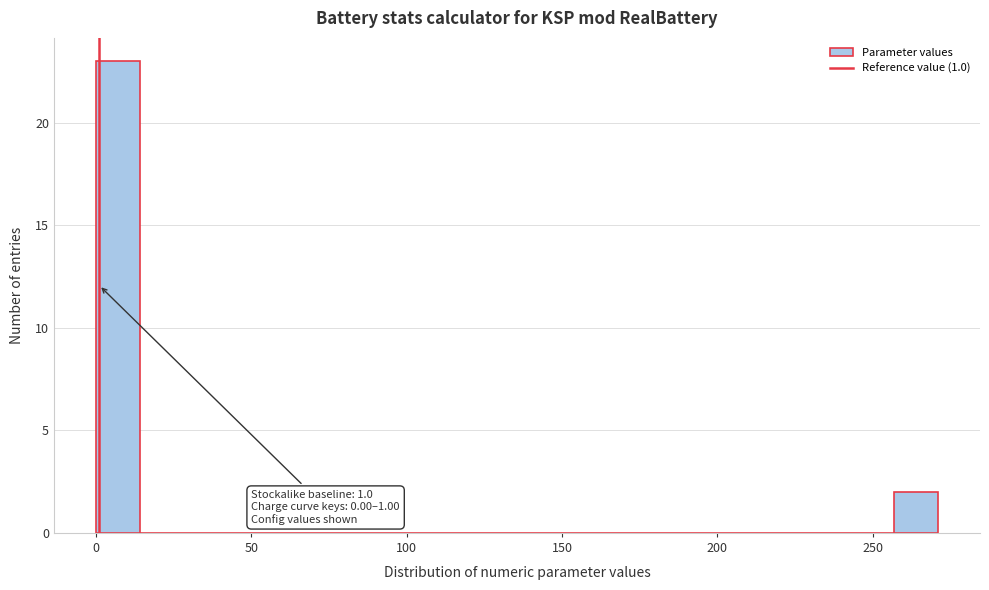

Read against the x-axis, roughly where is the centre of the tallest bar?

5